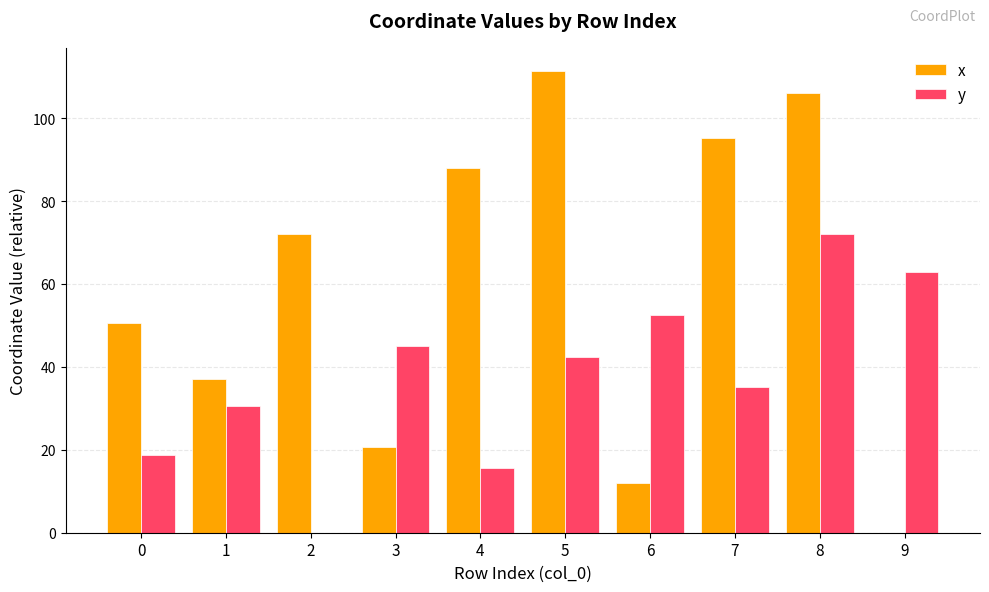

What is the total value across all series at 8?

178.1